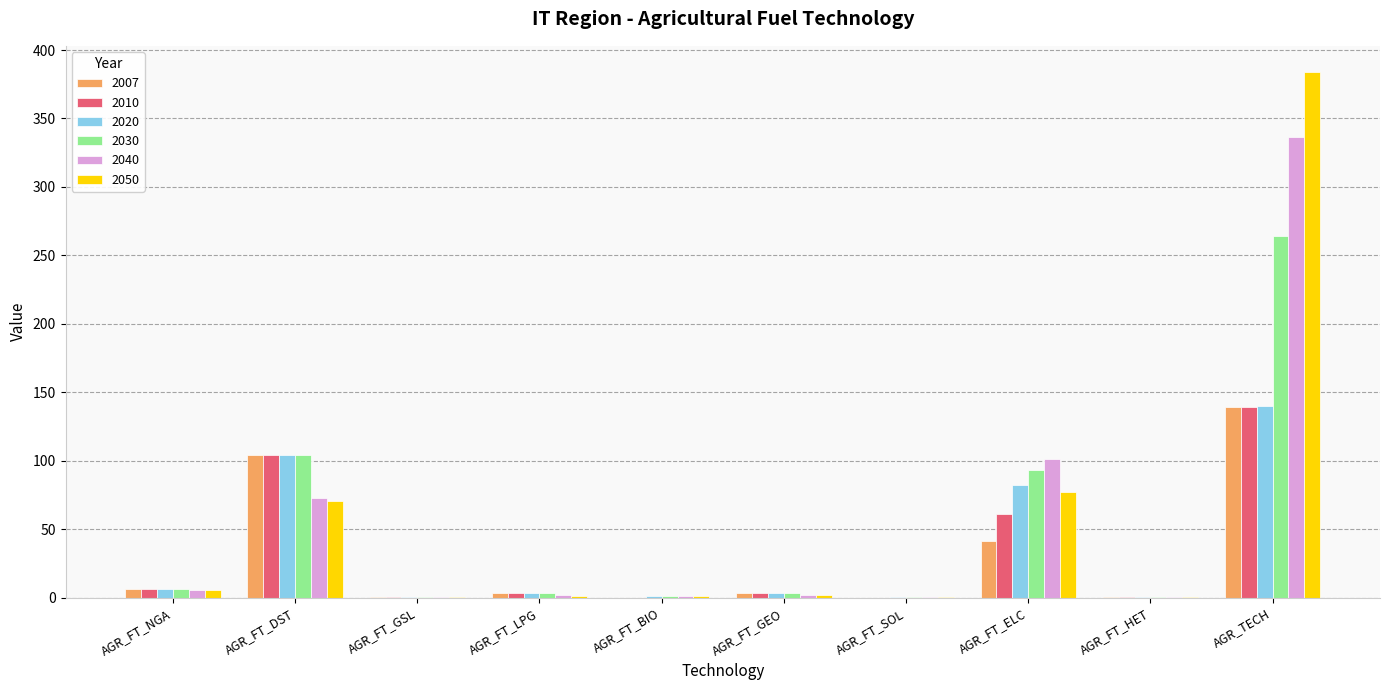

What is the sum of all 2007 values?

298.7